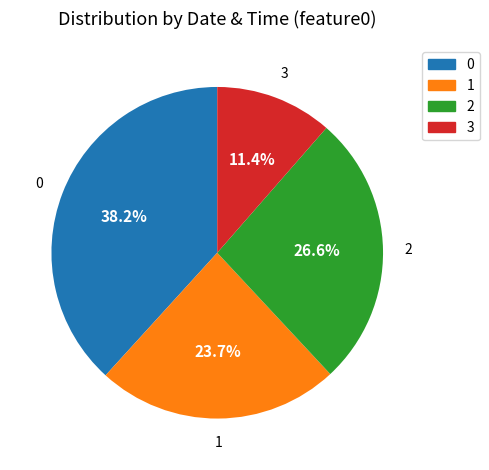

Which category has the smallest portion of the pie?

3